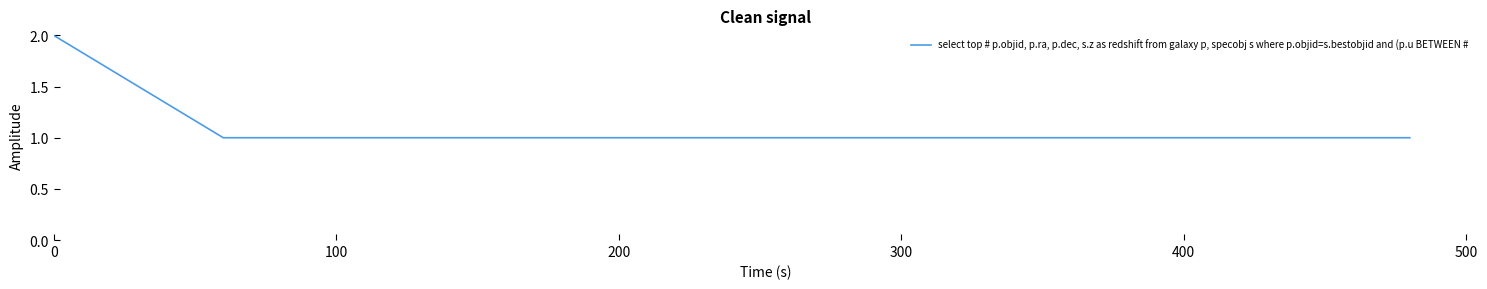

True or false: the data has more than 1 interior local peaks.

False